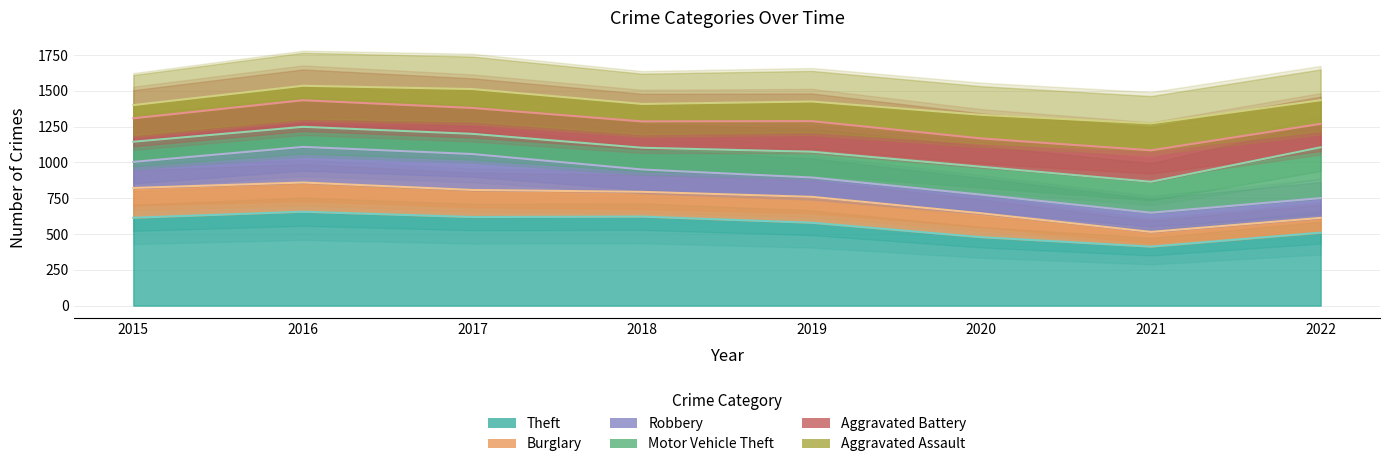

The Burglary series shows 181 at 2019. True or false?

True